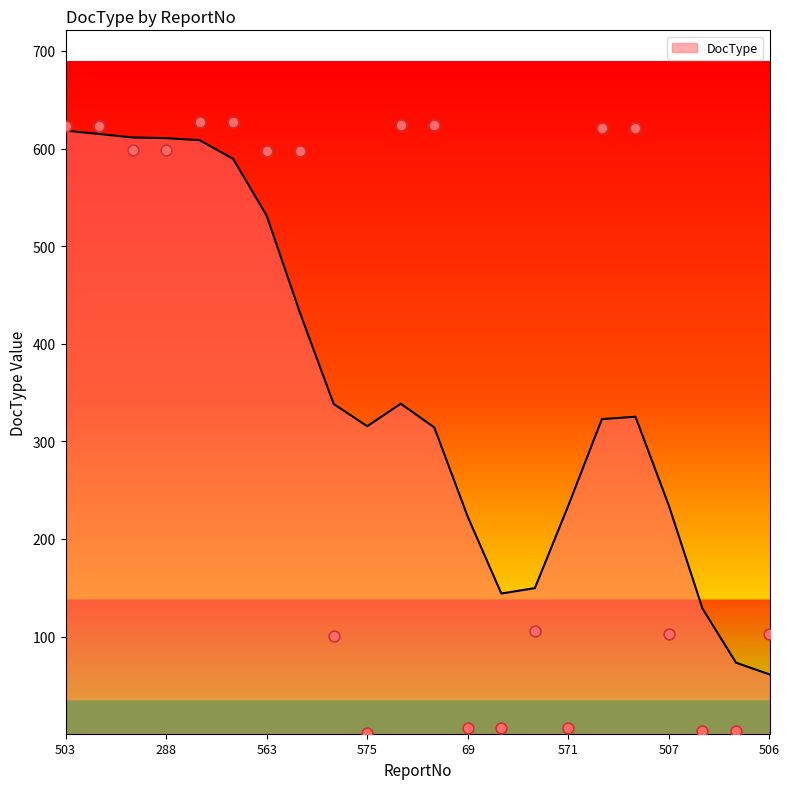

Approximately how many times larger is the value at 506 compared to 69?

17.2